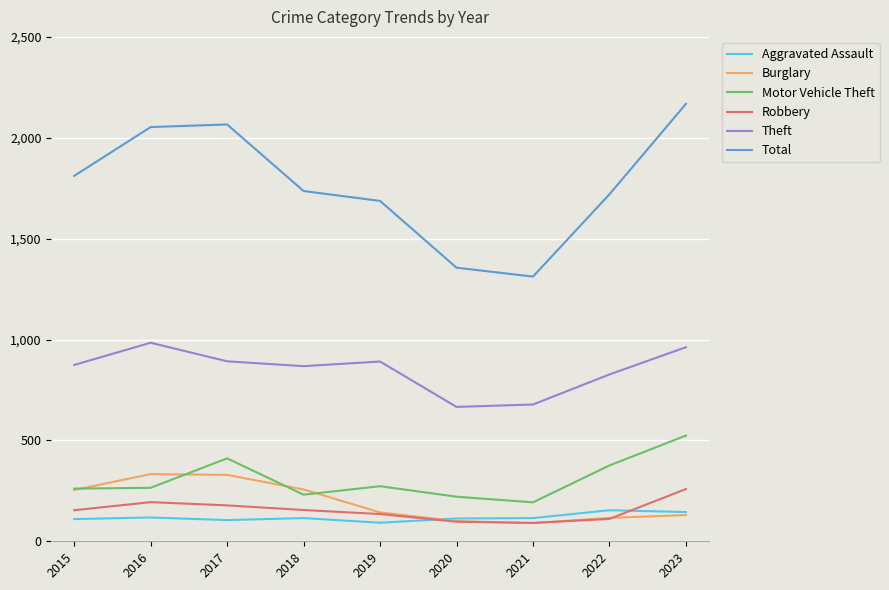

What is the total value across all series at 2017?

3981